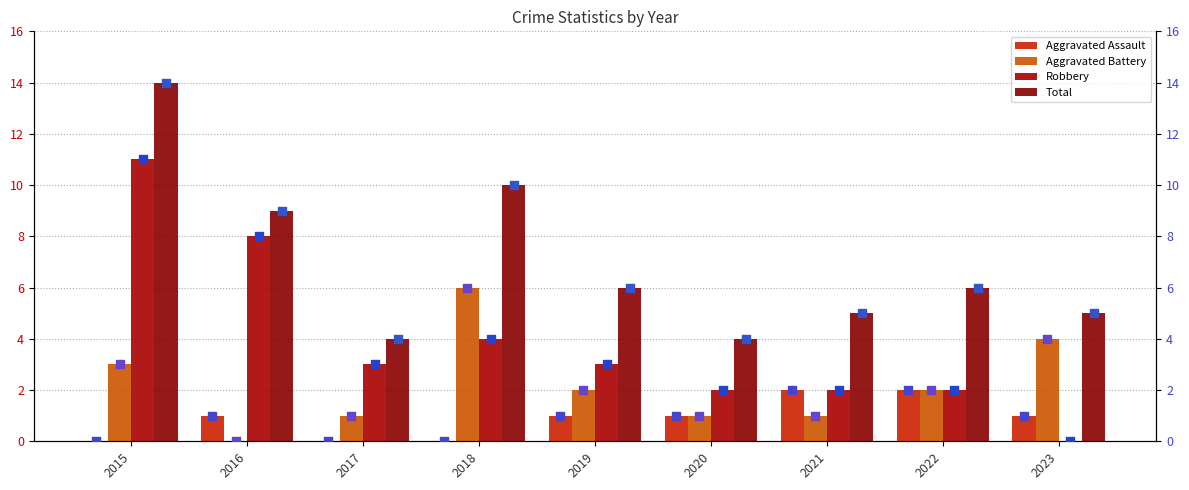

Which series reaches the minimum Y coordinate?

Aggravated Assault